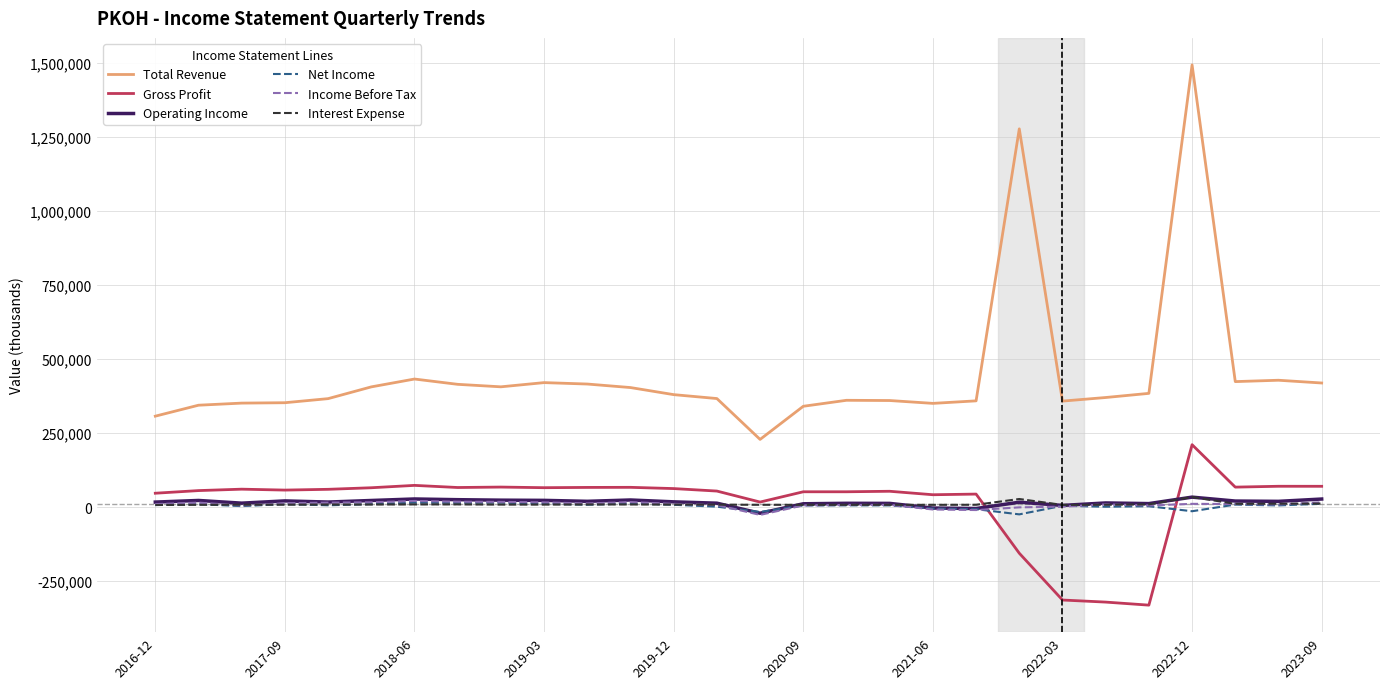

Which series has the largest total across all categories?

Total Revenue